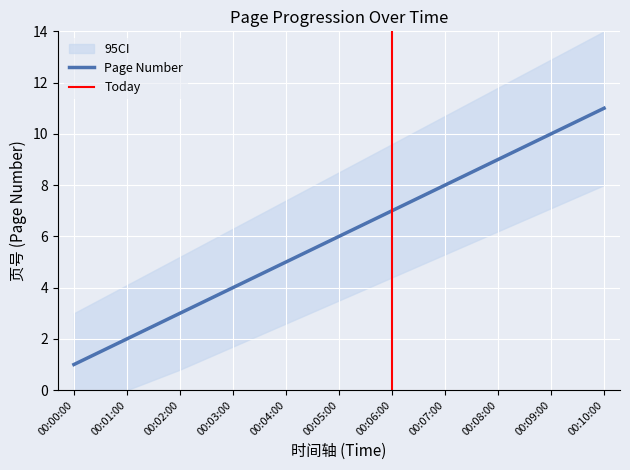

What is the label of the 6th point from the left?

00:05:00